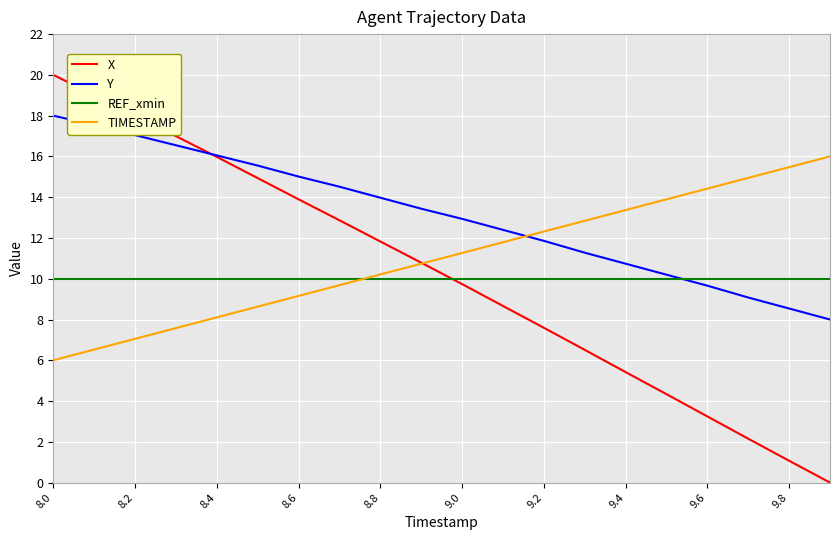

What is the average value of the X series?

10.2